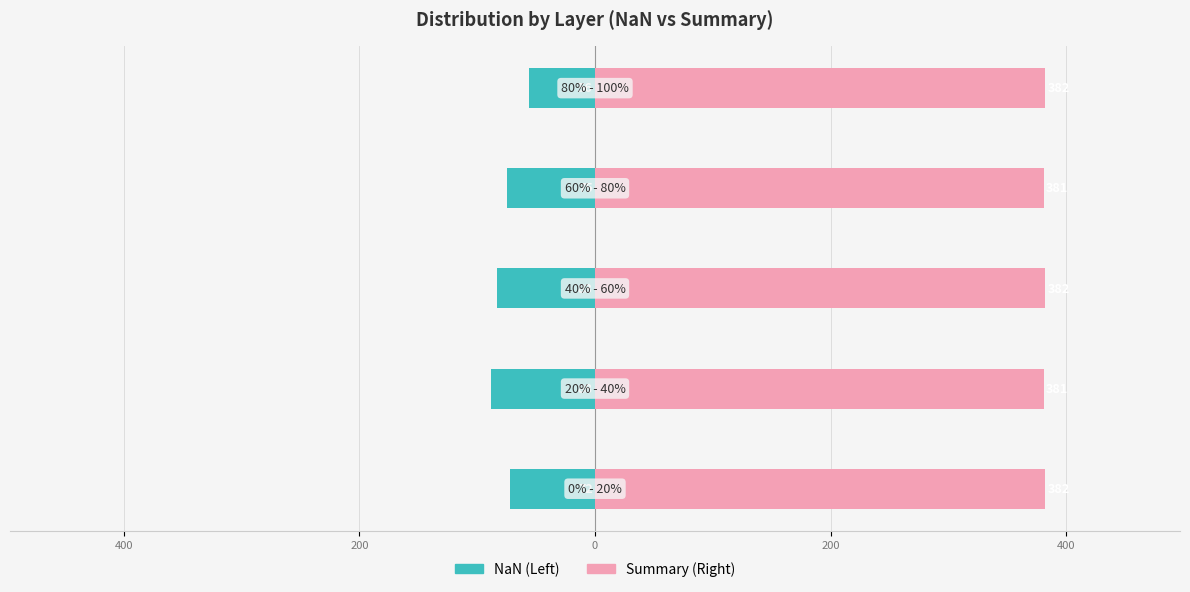

Does the chart contain stacked bars?

No